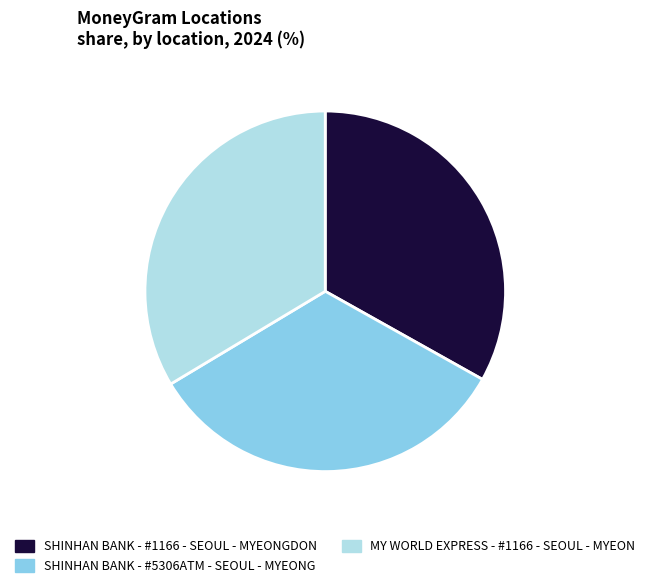

Does MY WORLD EXPRESS - #1166 - SEOUL - MYEON represent more than half of the total?

No